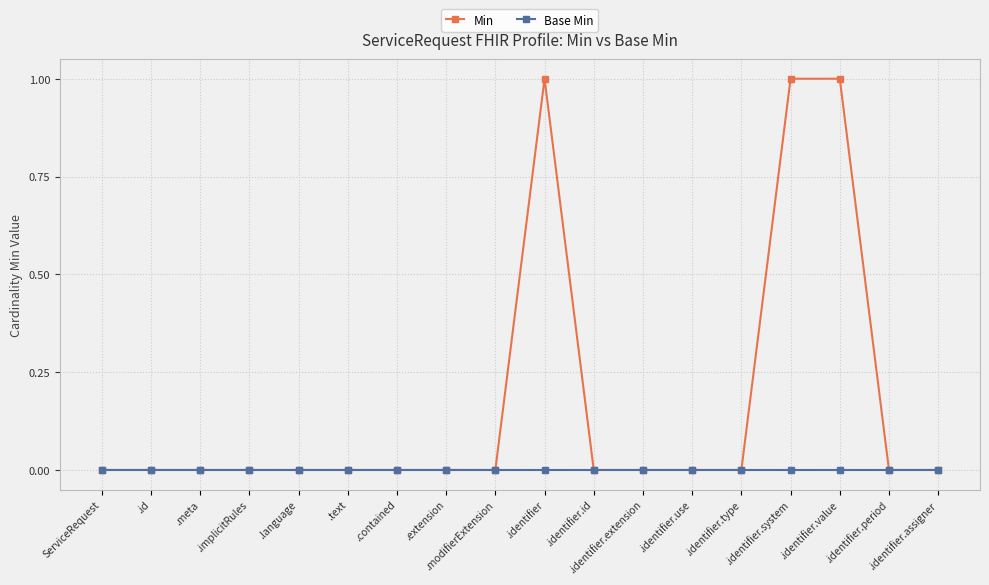

Which series has the largest range (max minus min)?

Min